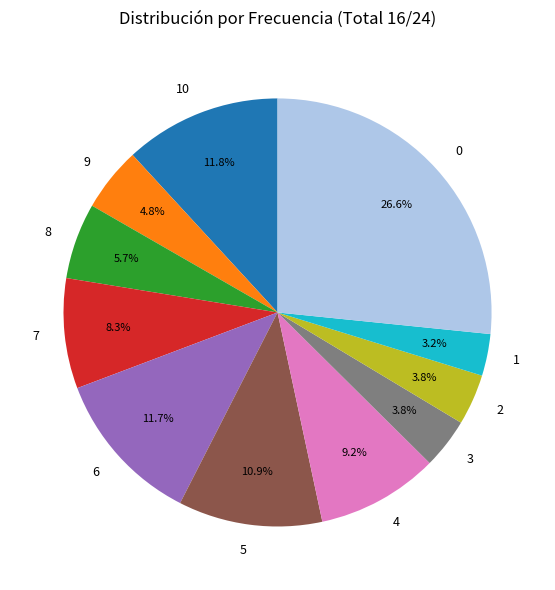

To the nearest percent, what is the difference between the largest and smallest slice percentages?

23%